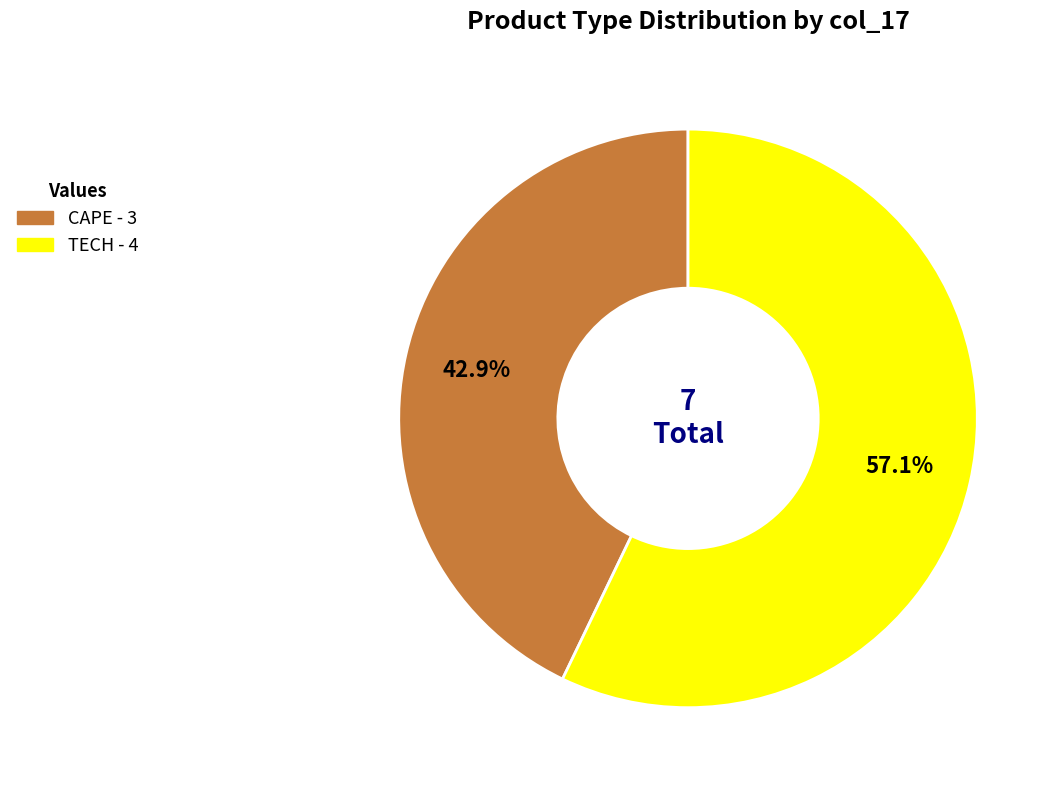

To the nearest percent, what is the average slice percentage?

50%